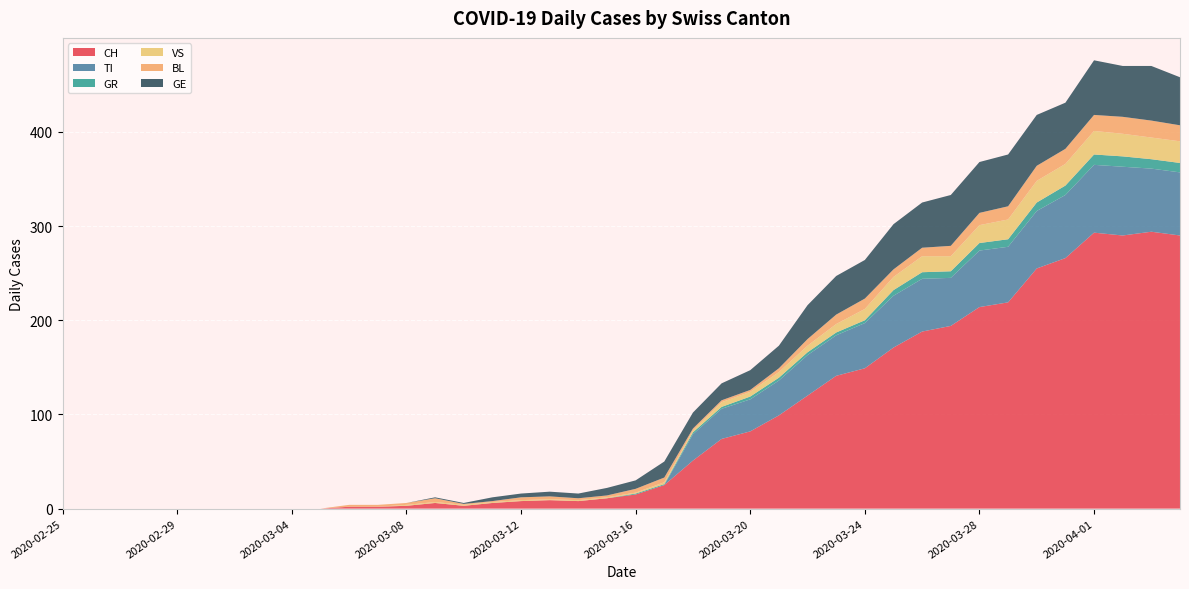

Reading right to left, list all the values displayed in this chart.

CH: 2020-04-04=290	2020-04-03=294	2020-04-02=290	2020-04-01=293	2020-03-31=266	2020-03-30=255	2020-03-29=219	2020-03-28=214	2020-03-27=194	2020-03-26=188	2020-03-25=171	2020-03-24=149	2020-03-23=141	2020-03-22=120	2020-03-21=99	2020-03-20=82	2020-03-19=74	2020-03-18=51	2020-03-17=25	2020-03-16=15	2020-03-15=11	2020-03-14=8	2020-03-13=9	2020-03-12=8	2020-03-11=6	2020-03-10=3	2020-03-09=6	2020-03-08=3	2020-03-07=2	2020-03-06=2	2020-03-05=0	2020-03-04=0	2020-03-03=0	2020-03-02=0	2020-03-01=0	2020-02-29=0	2020-02-28=0	2020-02-27=0	2020-02-26=0	2020-02-25=0
TI: 2020-04-04=67	2020-04-03=67	2020-04-02=73	2020-04-01=72	2020-03-31=67	2020-03-30=61	2020-03-29=59	2020-03-28=60	2020-03-27=51	2020-03-26=56	2020-03-25=55	2020-03-24=48	2020-03-23=43	2020-03-22=43	2020-03-21=37	2020-03-20=34	2020-03-19=32	2020-03-18=28	2020-03-17=0	2020-03-16=0	2020-03-15=0	2020-03-14=0	2020-03-13=0	2020-03-12=0	2020-03-11=0	2020-03-10=0	2020-03-09=0	2020-03-08=0	2020-03-07=0	2020-03-06=0	2020-03-05=0	2020-03-04=0	2020-03-03=0	2020-03-02=0	2020-03-01=0	2020-02-29=0	2020-02-28=0	2020-02-27=0	2020-02-26=0	2020-02-25=0
GR: 2020-04-04=10	2020-04-03=10	2020-04-02=11	2020-04-01=11	2020-03-31=10	2020-03-30=9	2020-03-29=8	2020-03-28=8	2020-03-27=7	2020-03-26=7	2020-03-25=6	2020-03-24=3	2020-03-23=3	2020-03-22=3	2020-03-21=3	2020-03-20=3	2020-03-19=2	2020-03-18=2	2020-03-17=1	2020-03-16=1	2020-03-15=0	2020-03-14=0	2020-03-13=0	2020-03-12=0	2020-03-11=0	2020-03-10=0	2020-03-09=0	2020-03-08=0	2020-03-07=0	2020-03-06=0	2020-03-05=0	2020-03-04=0	2020-03-03=0	2020-03-02=0	2020-03-01=0	2020-02-29=0	2020-02-28=0	2020-02-27=0	2020-02-26=0	2020-02-25=0
VS: 2020-04-04=23	2020-04-03=23	2020-04-02=24	2020-04-01=25	2020-03-31=23	2020-03-30=23	2020-03-29=21	2020-03-28=19	2020-03-27=16	2020-03-26=17	2020-03-25=14	2020-03-24=12	2020-03-23=9	2020-03-22=7	2020-03-21=6	2020-03-20=5	2020-03-19=5	2020-03-18=2	2020-03-17=2	2020-03-16=1	2020-03-15=1	2020-03-14=1	2020-03-13=1	2020-03-12=1	2020-03-11=1	2020-03-10=1	2020-03-09=1	2020-03-08=1	2020-03-07=0	2020-03-06=0	2020-03-05=0	2020-03-04=0	2020-03-03=0	2020-03-02=0	2020-03-01=0	2020-02-29=0	2020-02-28=0	2020-02-27=0	2020-02-26=0	2020-02-25=0
BL: 2020-04-04=17	2020-04-03=18	2020-04-02=18	2020-04-01=17	2020-03-31=16	2020-03-30=16	2020-03-29=14	2020-03-28=13	2020-03-27=11	2020-03-26=9	2020-03-25=8	2020-03-24=11	2020-03-23=10	2020-03-22=7	2020-03-21=4	2020-03-20=2	2020-03-19=2	2020-03-18=2	2020-03-17=5	2020-03-16=4	2020-03-15=2	2020-03-14=2	2020-03-13=3	2020-03-12=3	2020-03-11=1	2020-03-10=1	2020-03-09=4	2020-03-08=2	2020-03-07=2	2020-03-06=2	2020-03-05=0	2020-03-04=0	2020-03-03=0	2020-03-02=0	2020-03-01=0	2020-02-29=0	2020-02-28=0	2020-02-27=0	2020-02-26=0	2020-02-25=0
GE: 2020-04-04=51	2020-04-03=58	2020-04-02=54	2020-04-01=58	2020-03-31=49	2020-03-30=54	2020-03-29=55	2020-03-28=54	2020-03-27=54	2020-03-26=48	2020-03-25=48	2020-03-24=41	2020-03-23=41	2020-03-22=36	2020-03-21=24	2020-03-20=21	2020-03-19=18	2020-03-18=17	2020-03-17=17	2020-03-16=9	2020-03-15=8	2020-03-14=5	2020-03-13=5	2020-03-12=4	2020-03-11=4	2020-03-10=1	2020-03-09=1	2020-03-08=0	2020-03-07=0	2020-03-06=0	2020-03-05=0	2020-03-04=0	2020-03-03=0	2020-03-02=0	2020-03-01=0	2020-02-29=0	2020-02-28=0	2020-02-27=0	2020-02-26=0	2020-02-25=0